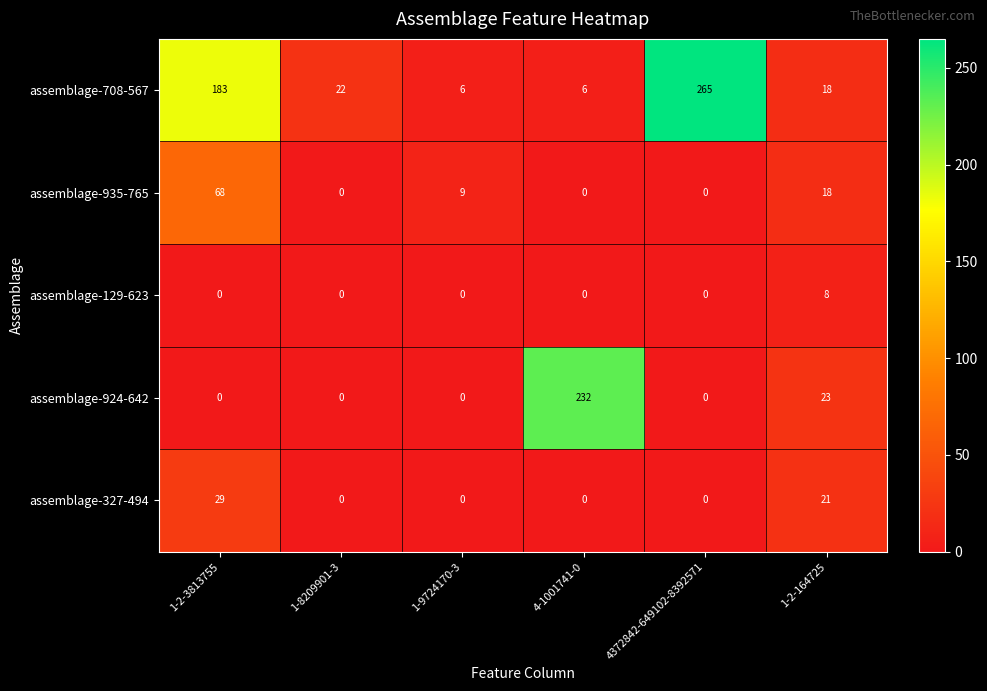

What is the average value of the assemblage-327-494 series?

8